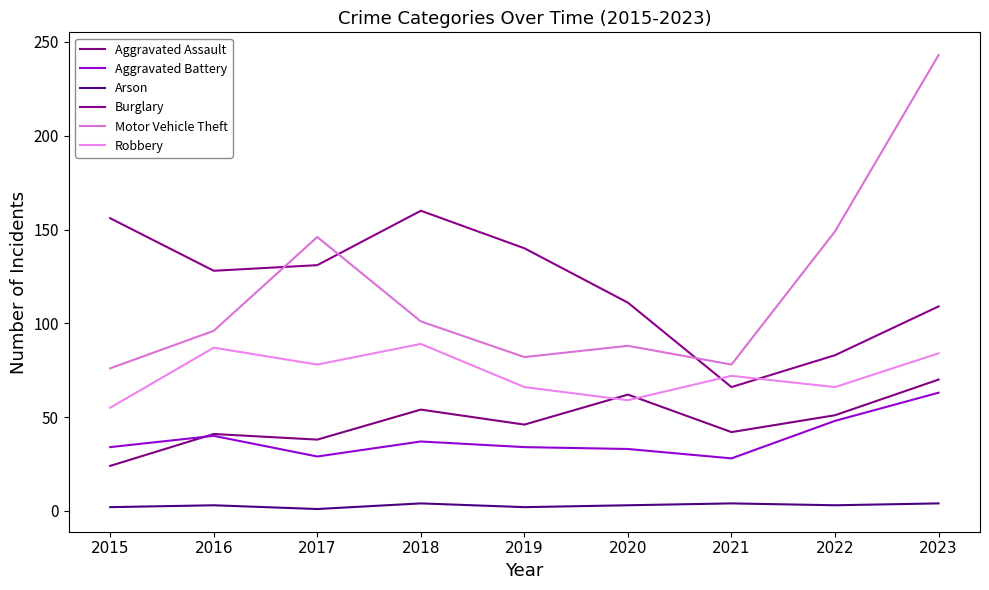

What is the value of the Aggravated Battery point at the 2nd from the left?

40